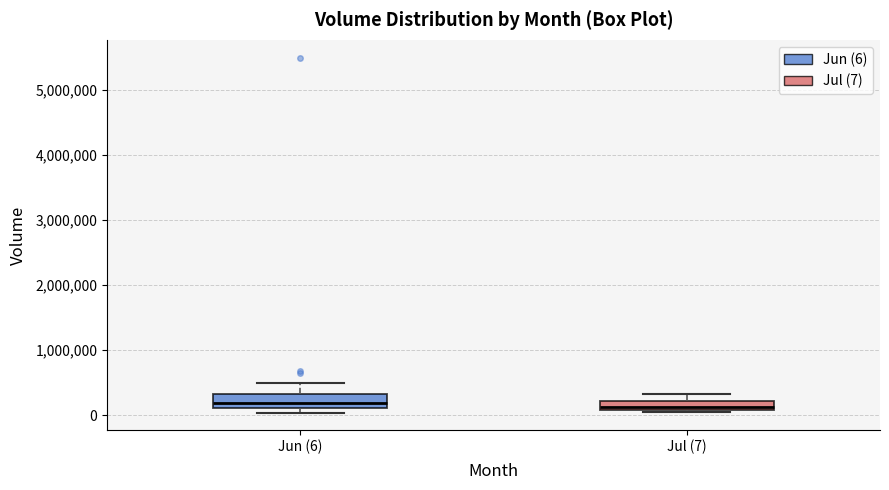

Where is the upper edge of the box for Jun (6) on the y-axis? The values are not printed on the chart, so give them approximately, as read against the axis.

300000